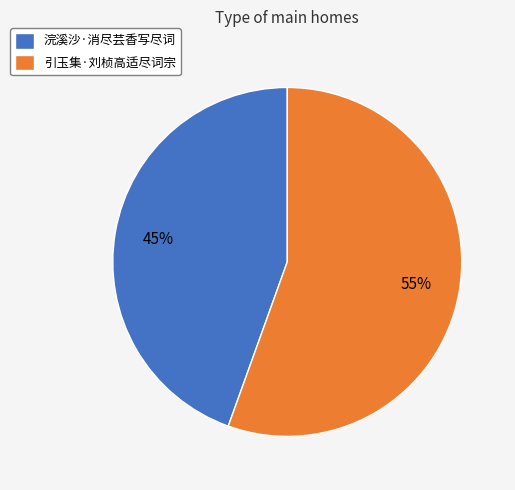

Which slice represents more than half of the pie?

引玉集·刘桢高适尽词宗